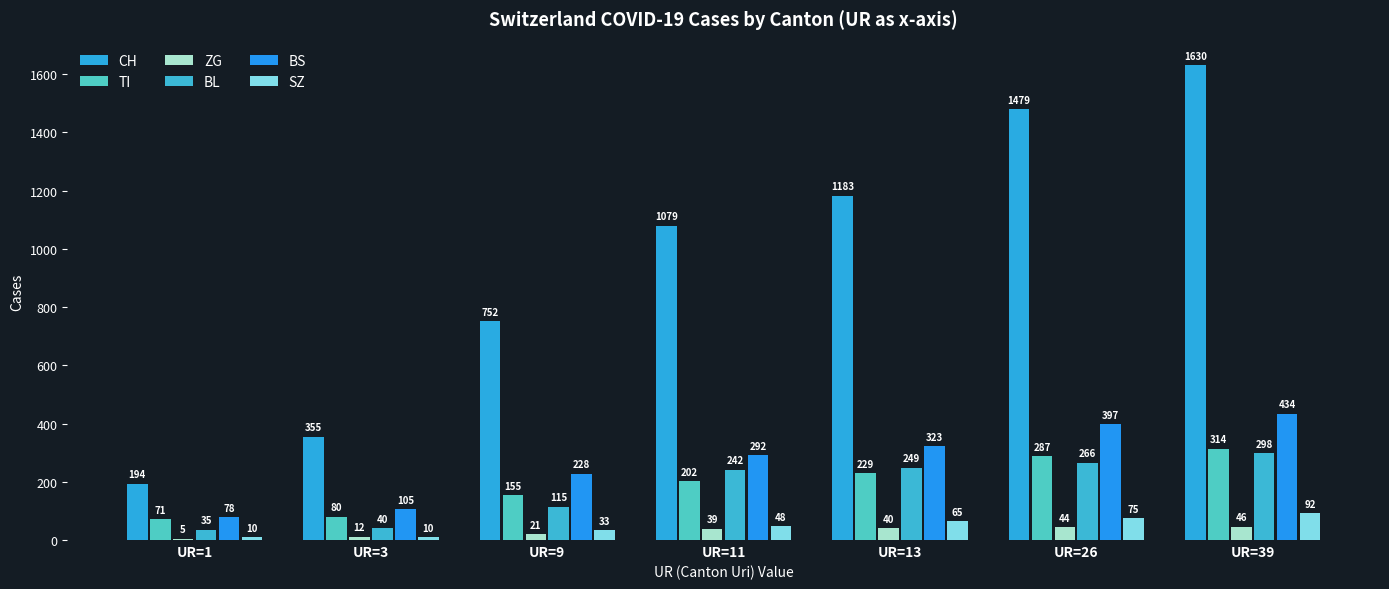

What is the total value across all series at UR=26?

2548